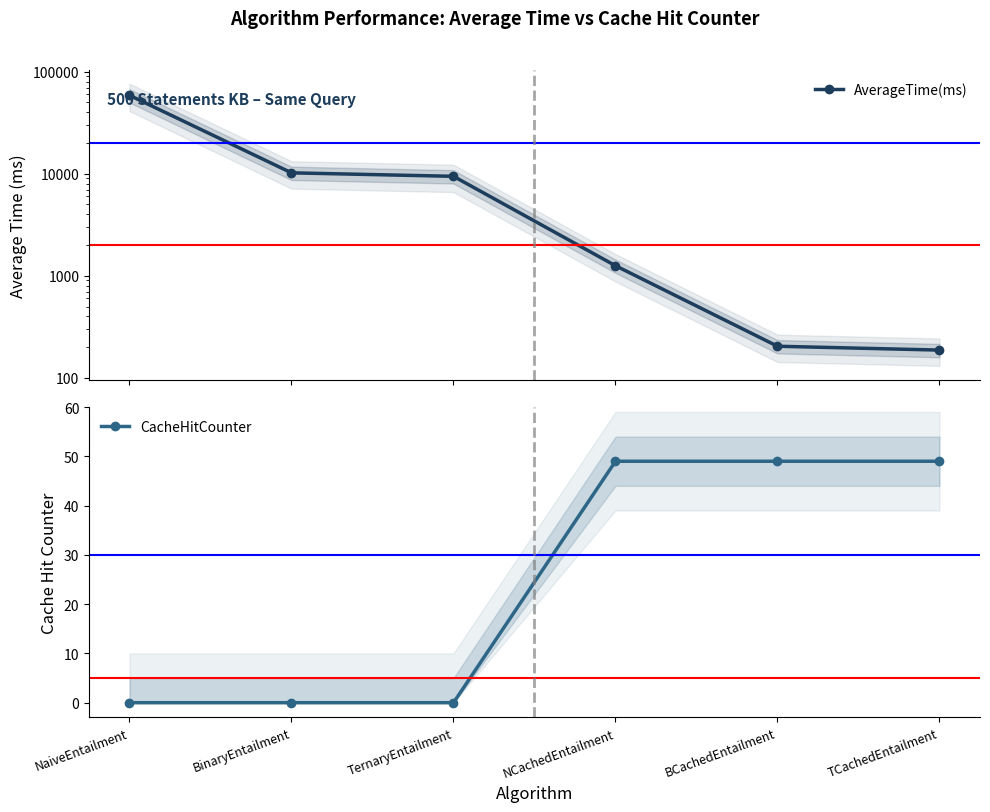

Which category has the lowest value in the AverageTime(ms) series?

TCachedEntailment